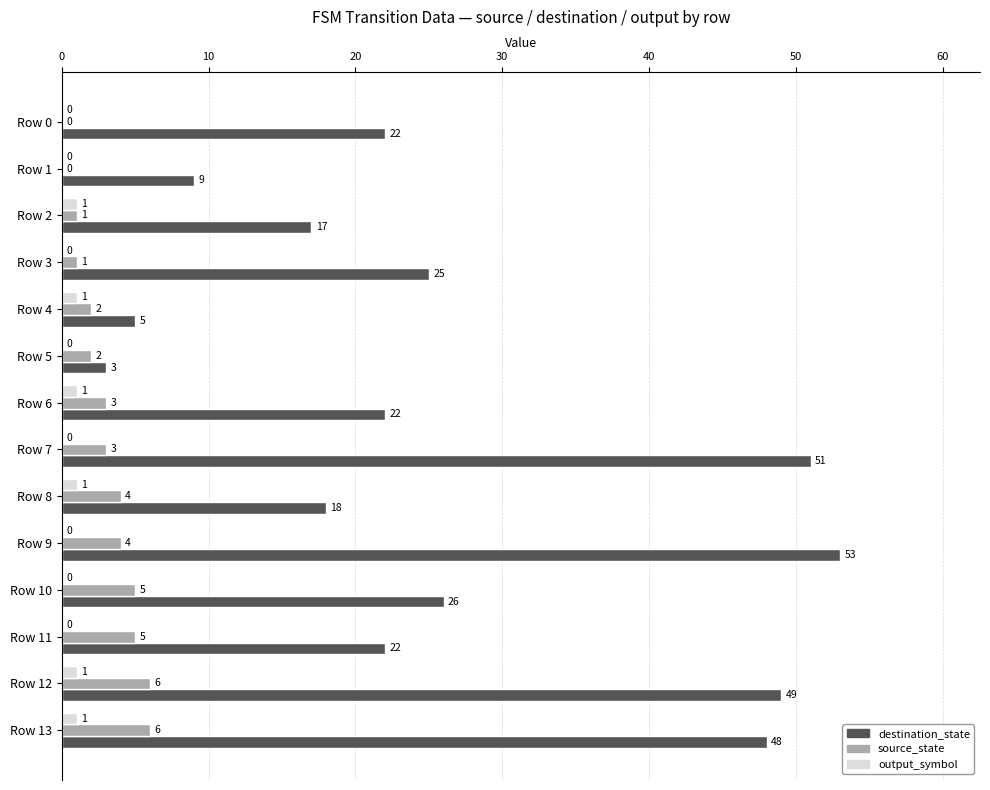

Where is destination_state nearest to the value 28?

Row 10